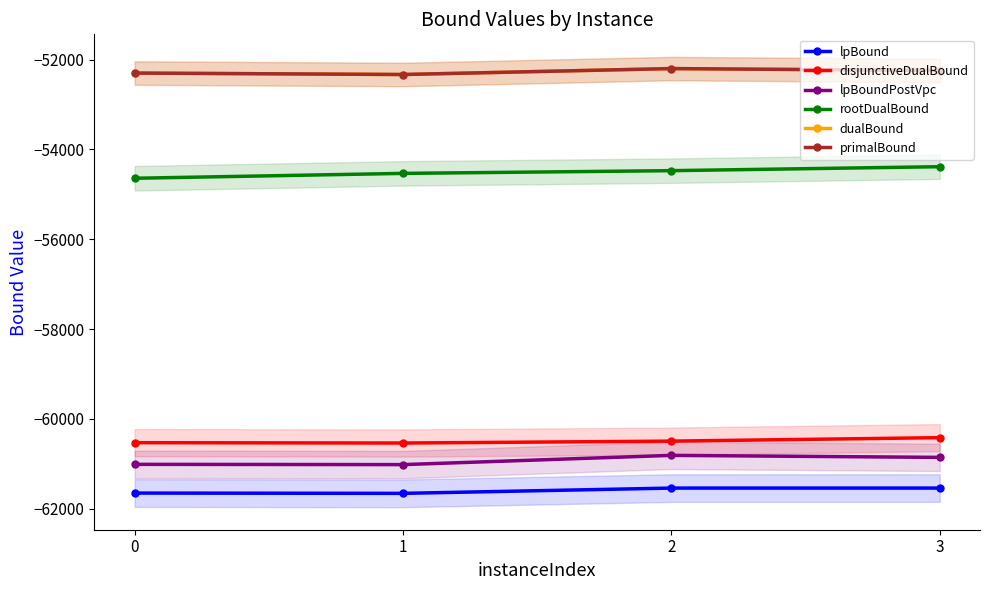

Rank the series by their maximum value, from highest to lowest.

dualBound, primalBound, rootDualBound, disjunctiveDualBound, lpBoundPostVpc, lpBound